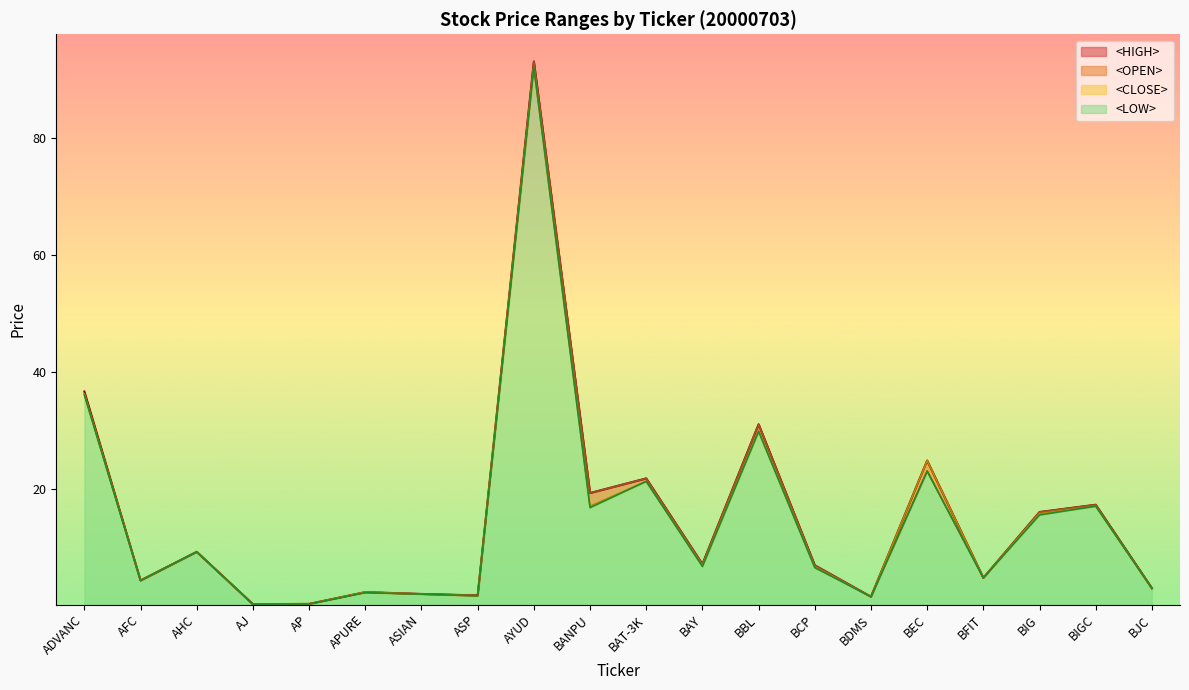

Where is <CLOSE> nearest to the value 46?

ADVANC